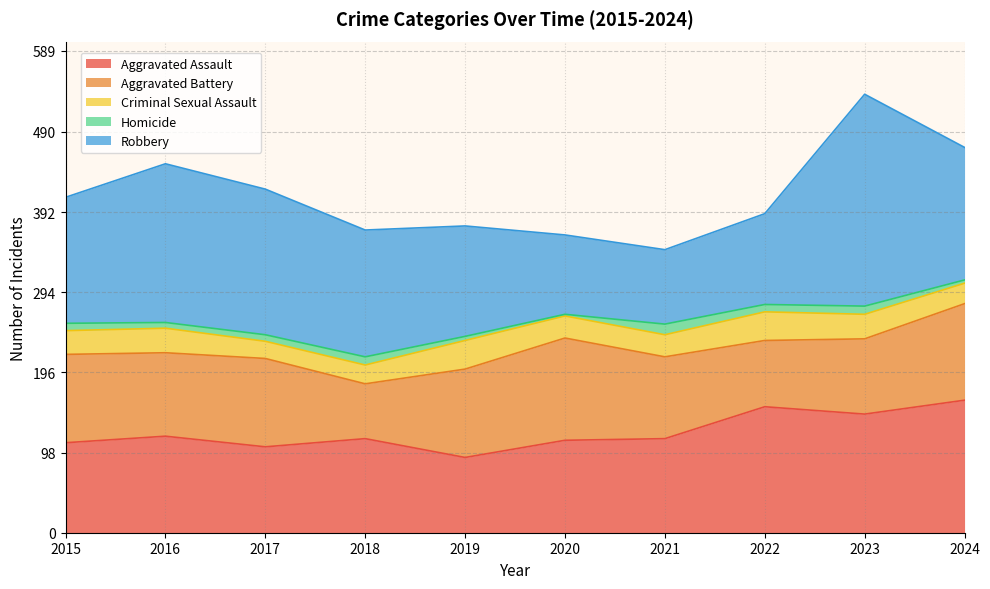

Does the chart have visible grid lines?

Yes